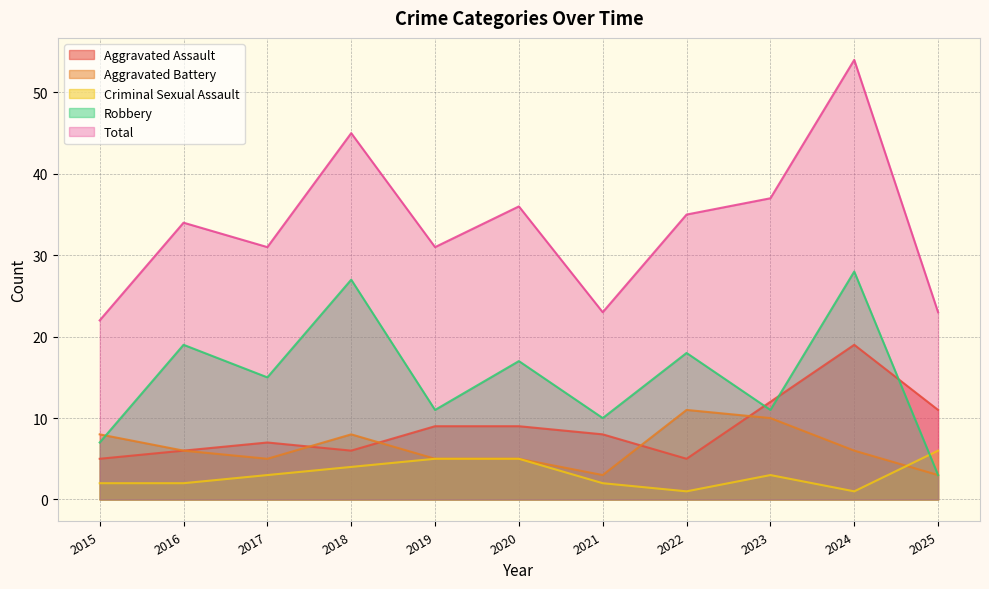

What is the difference between the second highest and second lowest values in the Total series?

22